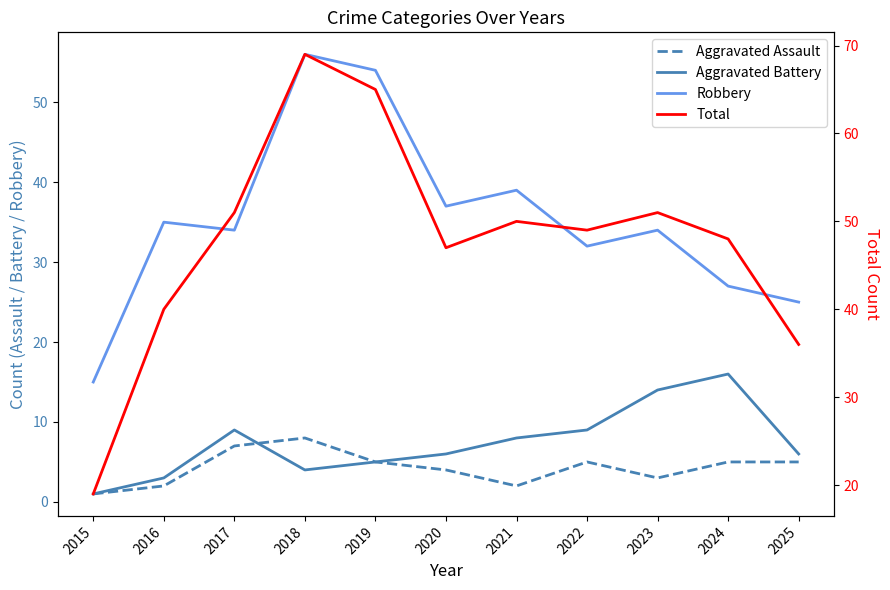

Does the chart have visible grid lines?

No